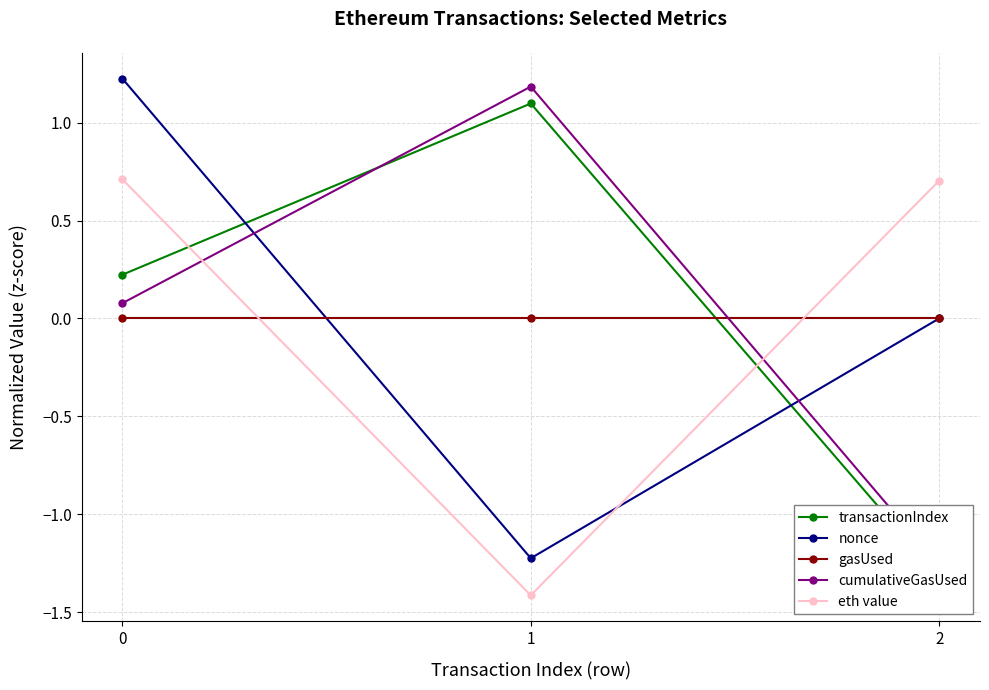

At how many categories does at least one series exceed 0?

3